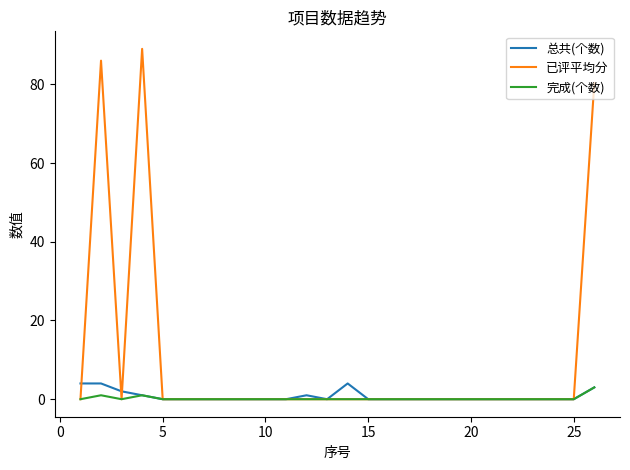

What is the maximum value shown in the chart?

89.0